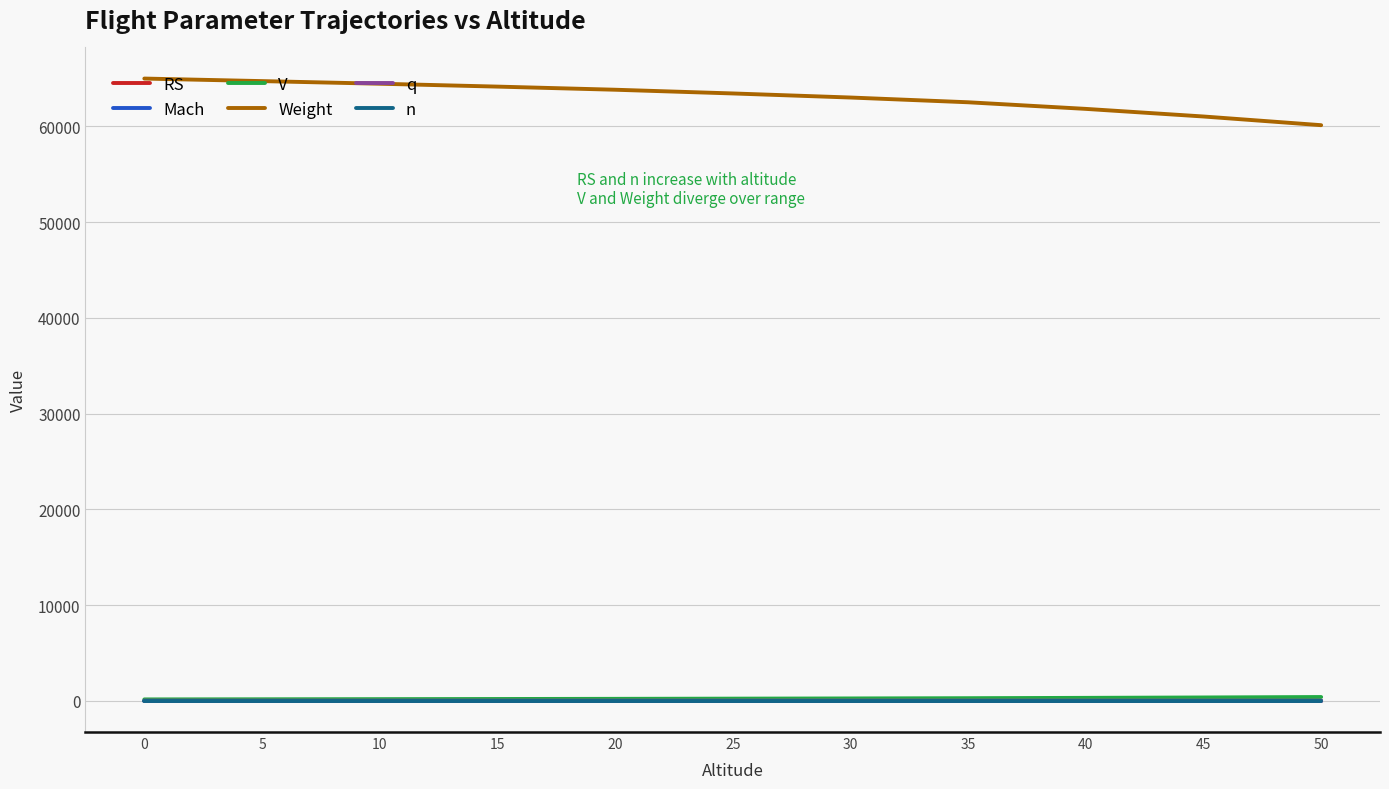

What is the maximum value shown in the chart?

64992.3